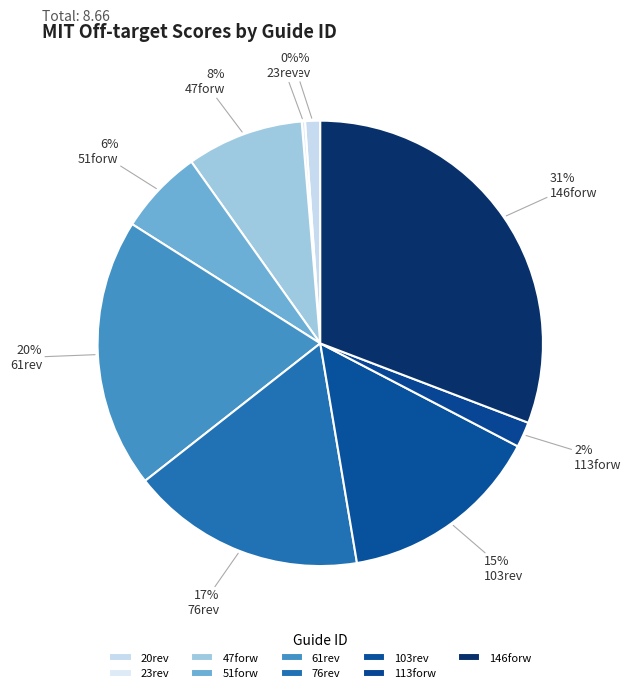

Count the number of slices in the pie.

9